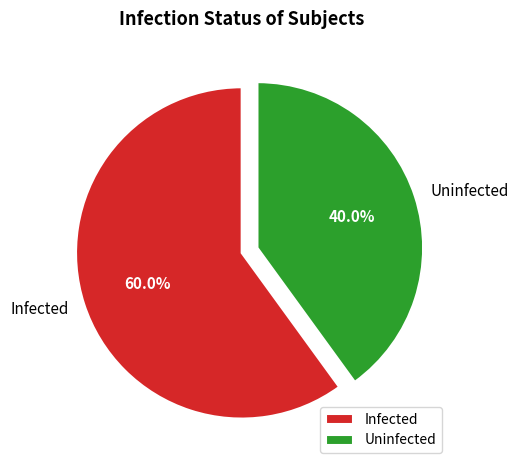

What is the total percentage of Infected and Uninfected?

100.0%